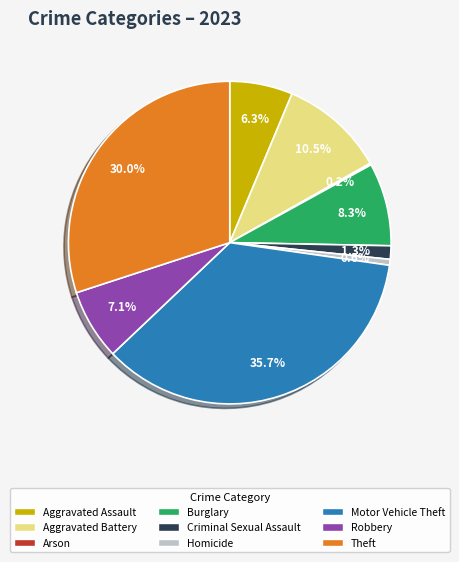

Combined, what portion of the pie is Homicide and Robbery?

7.7%